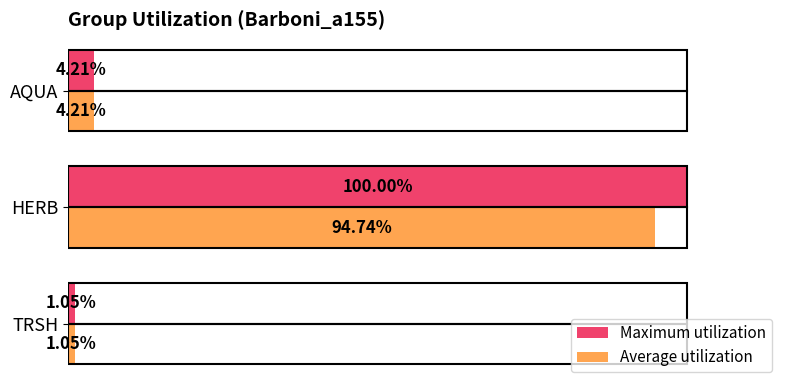

At which label is Maximum utilization closest to 50?

AQUA